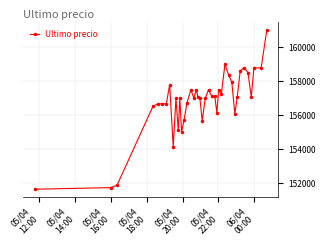

What is the greatest value displayed?

161000